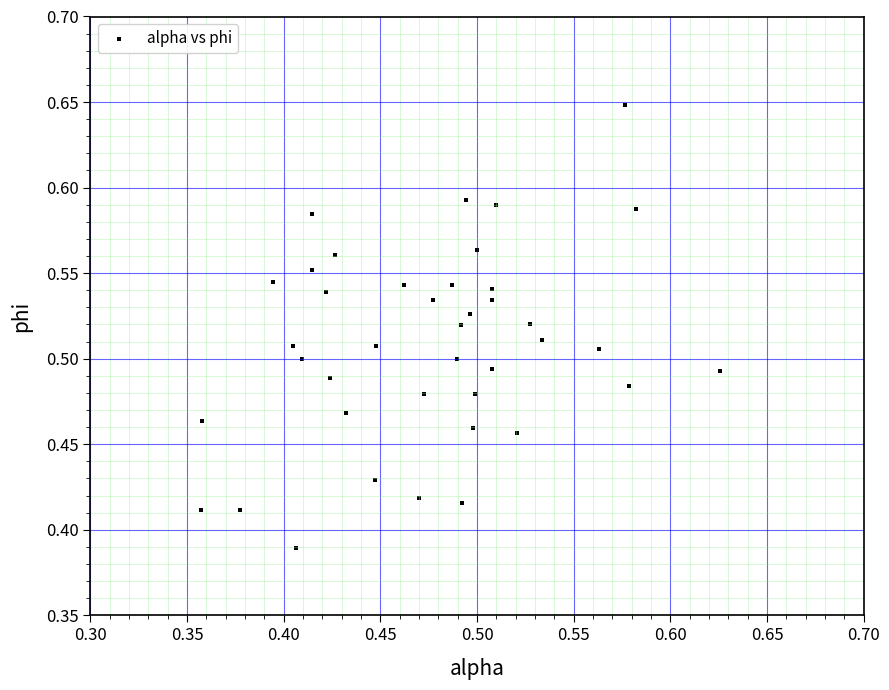

What is the range of Y values (max minus min)?

0.3